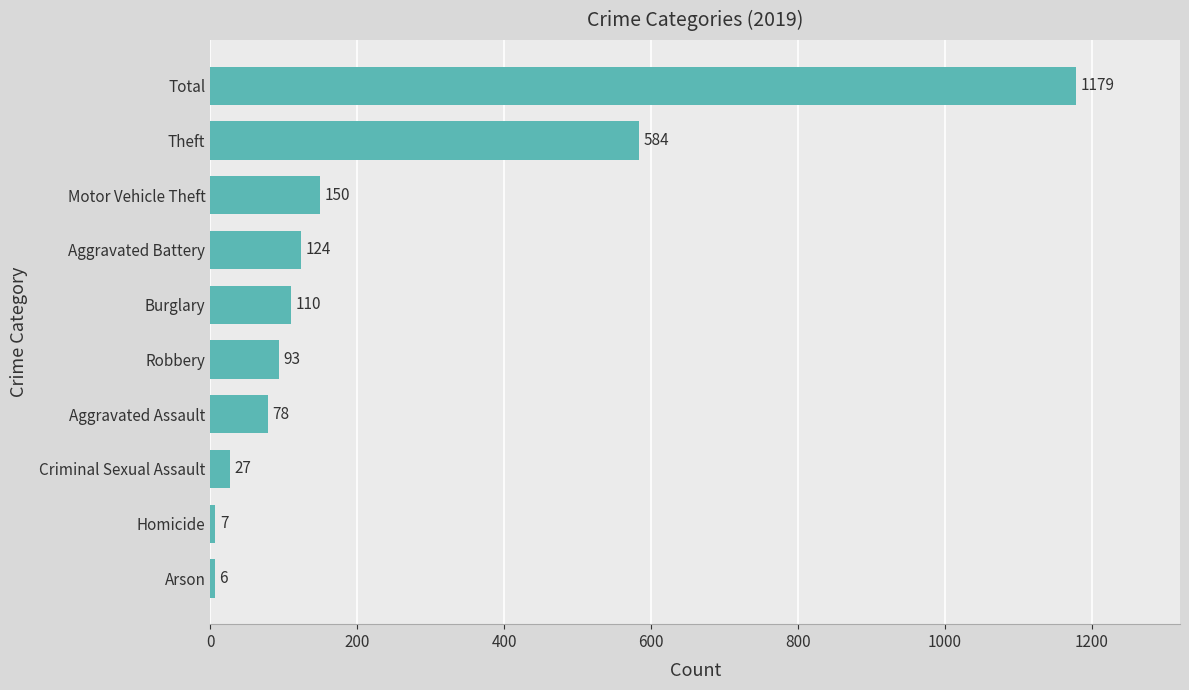

List the labels in order of value, largest first.

Total, Theft, Motor Vehicle Theft, Aggravated Battery, Burglary, Robbery, Aggravated Assault, Criminal Sexual Assault, Homicide, Arson